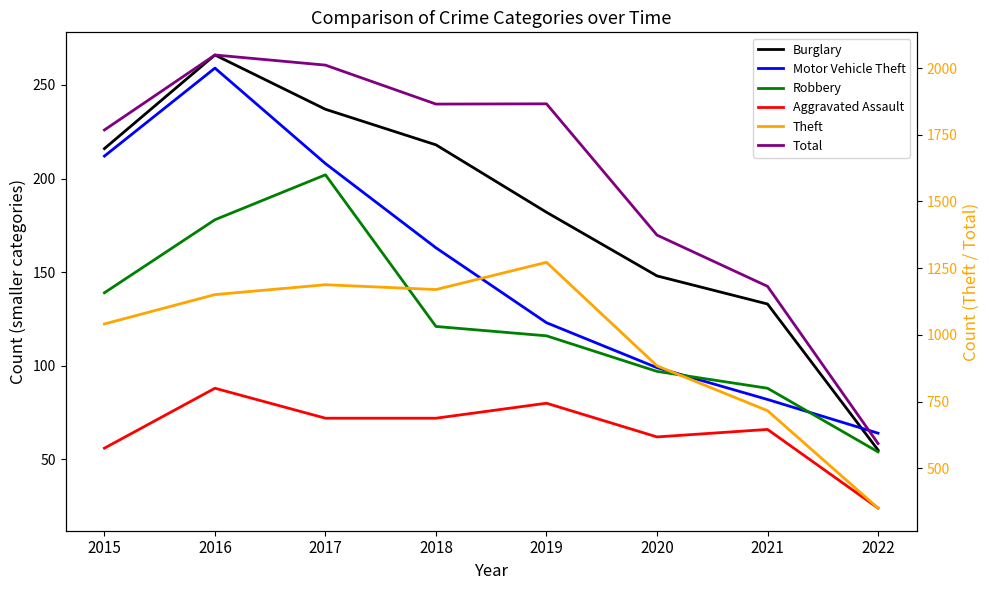

True or false: Robbery and Aggravated Assault cross at least once.

False